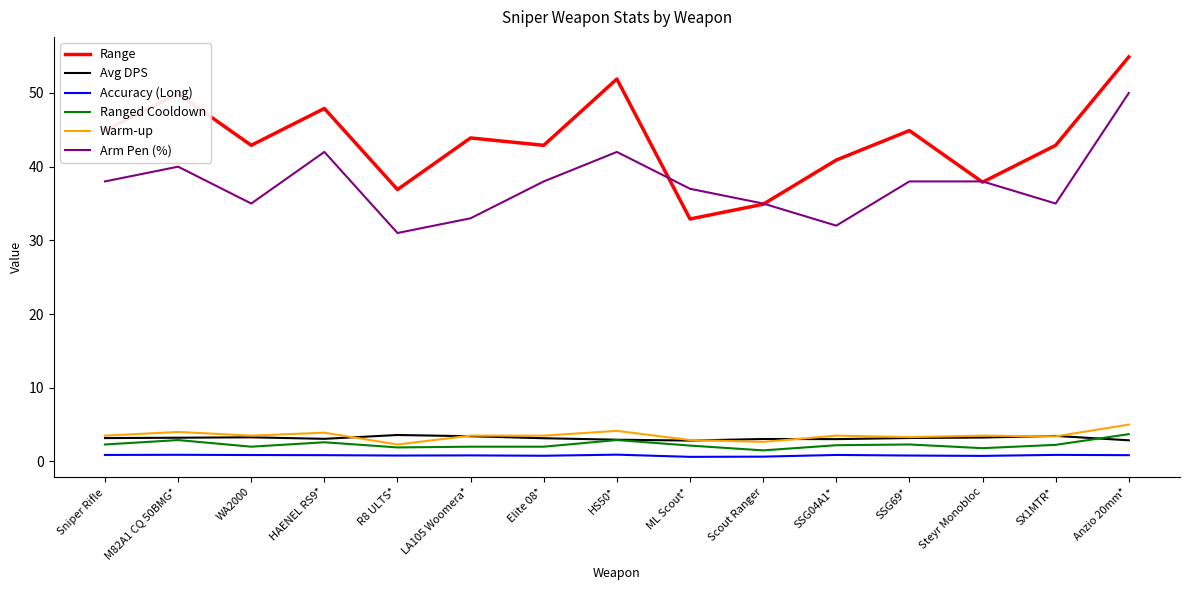

The value of Range at Anzio 20mm* is 54.9. True or false?

True